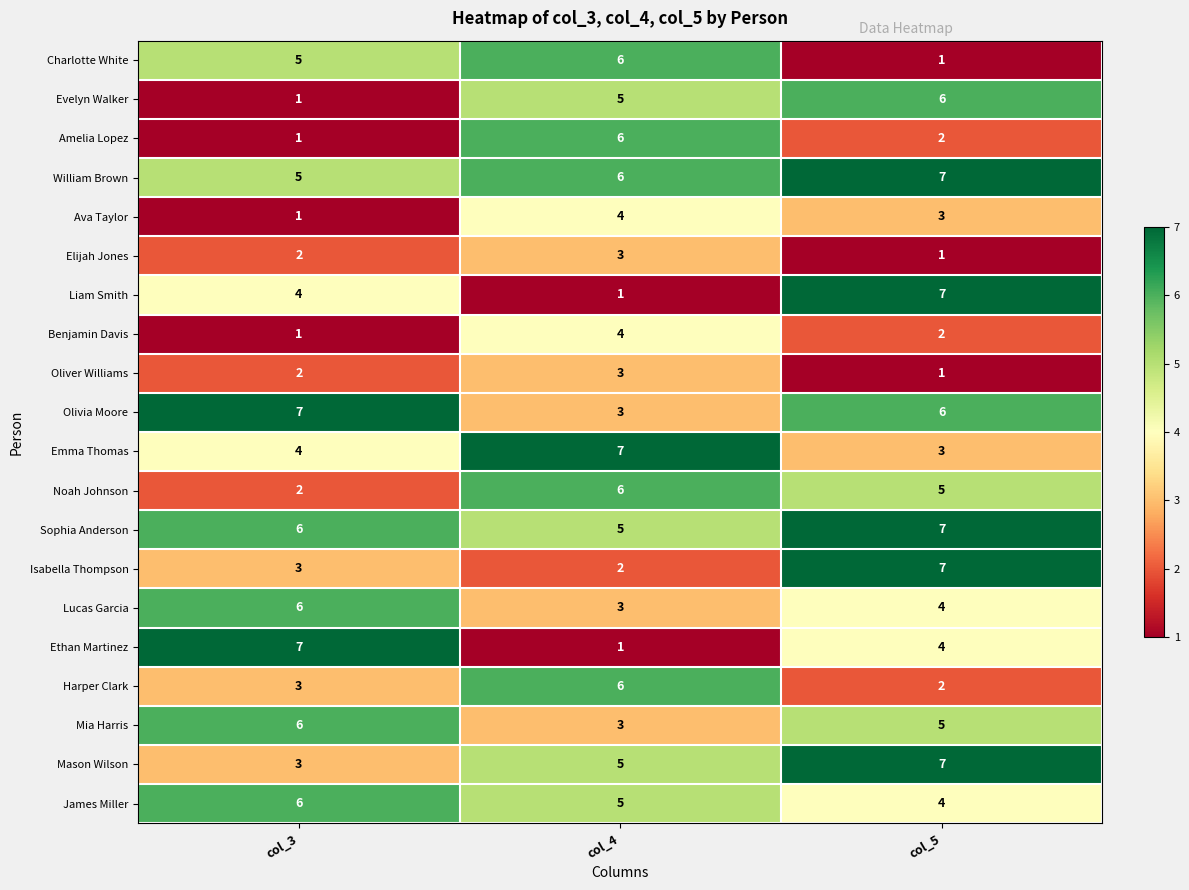

What is the spread (max minus min) of values at col_3?

6